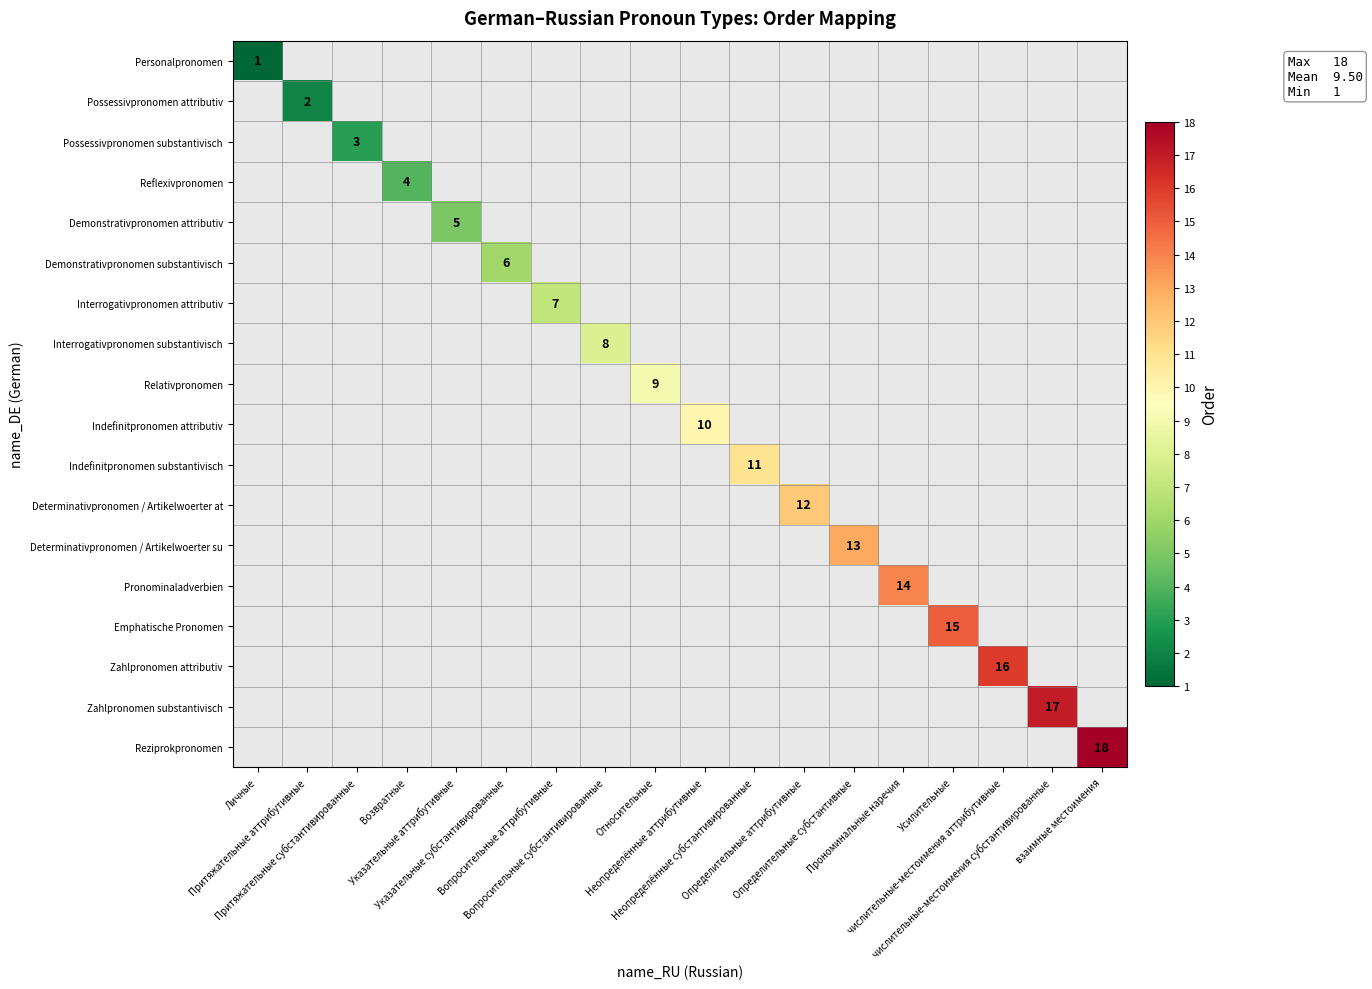

Between Притяжательные аттрибутивные and Относительные, which is larger?

Относительные